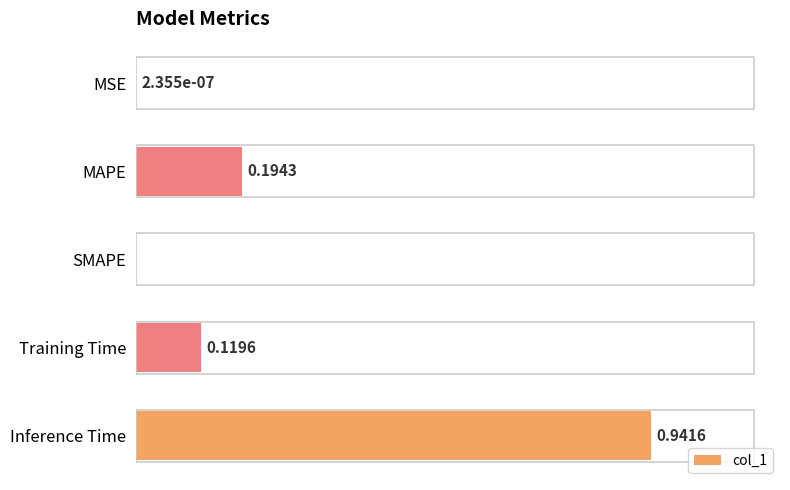

Which category has the highest value across all series?

Inference Time